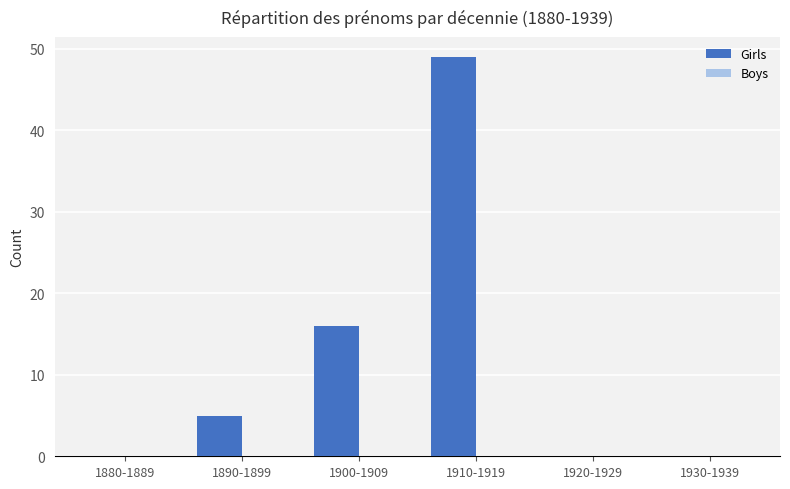

Which label corresponds to the largest value in the chart?

1910-1919